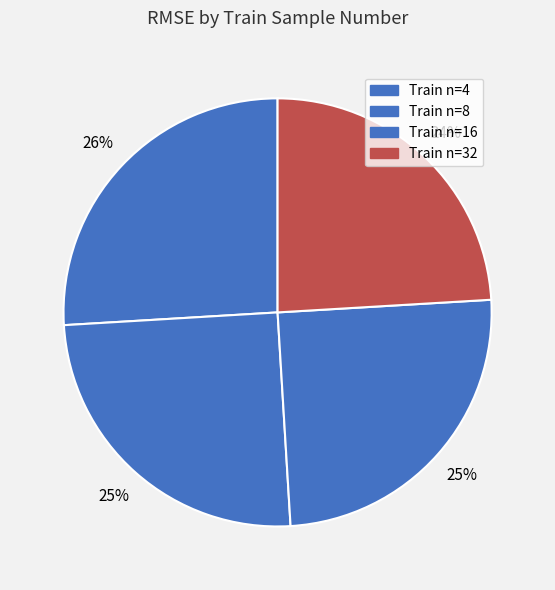

Which slice is the smallest?

32